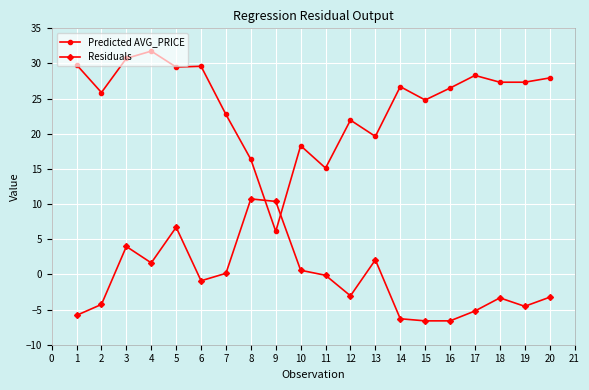

Which series has the widest spread of values?

Predicted AVG_PRICE